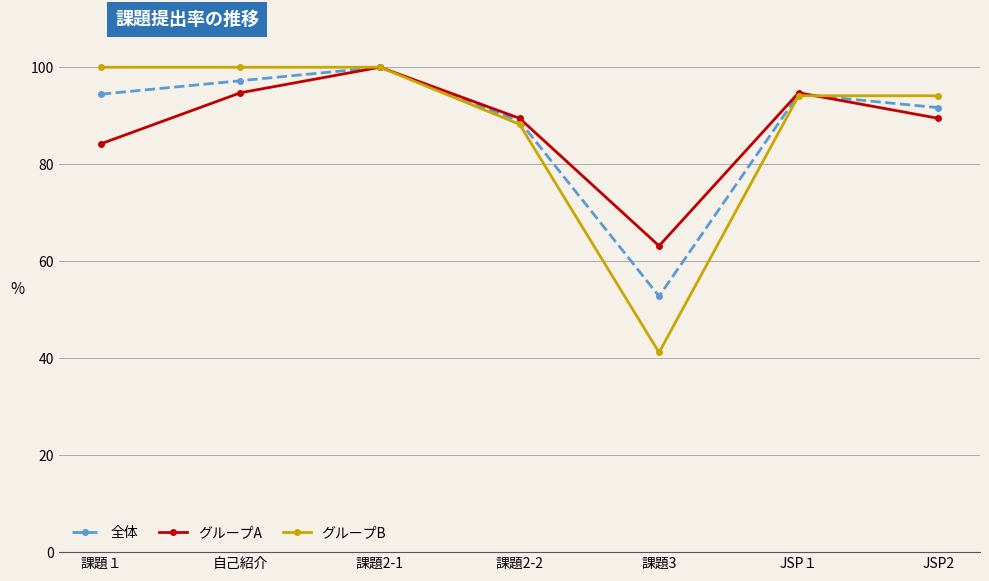

What is the value of the グループA point at the 7th from the left?

89.5